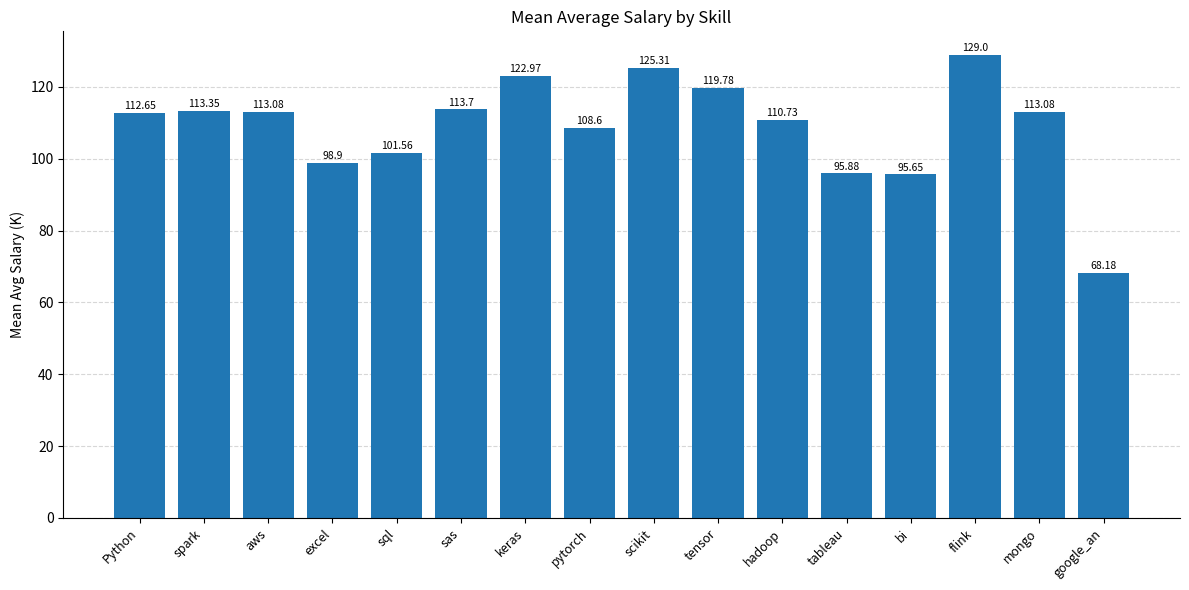

Which has a higher value, pytorch or mongo?

mongo